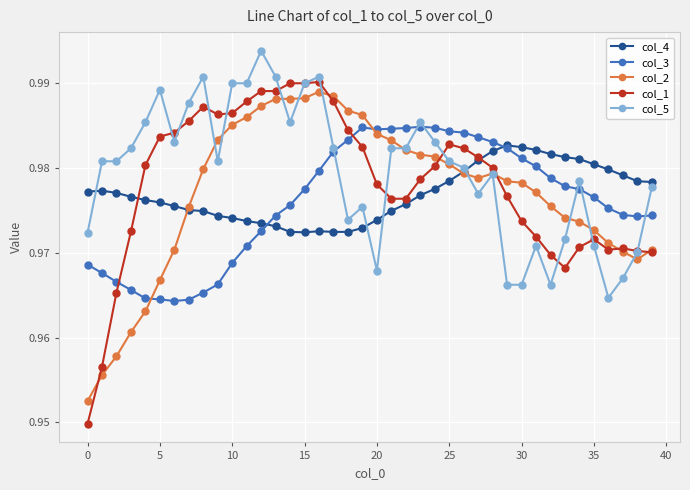

Which series has the widest spread of values?

col_1